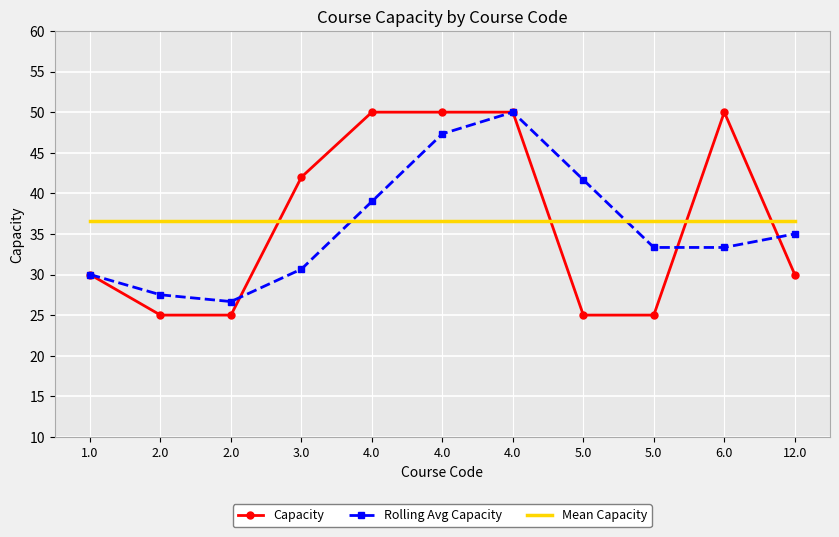

The Rolling Avg Capacity series shows 35.0 at 12.0. True or false?

True